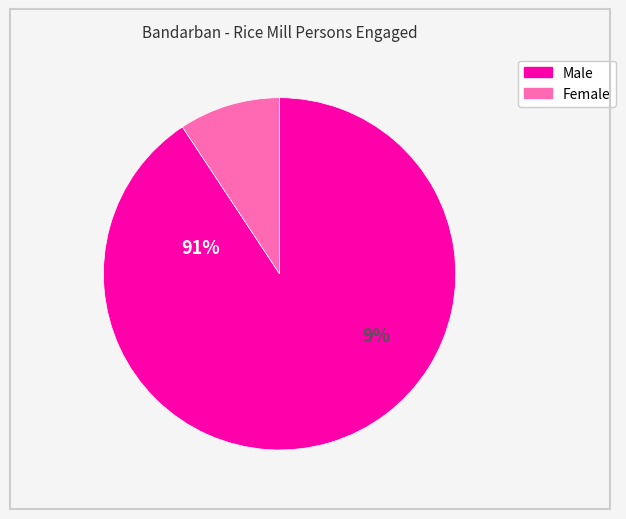

Approximately how many times larger is the value at Person engaged - Male compared to Person engaged - Female?

9.8